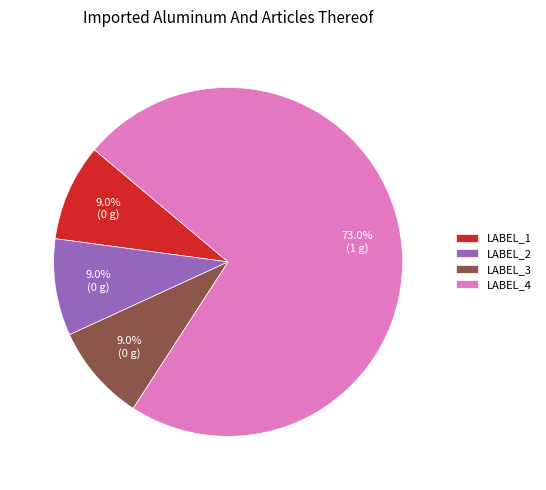

Count the number of slices in the pie.

4